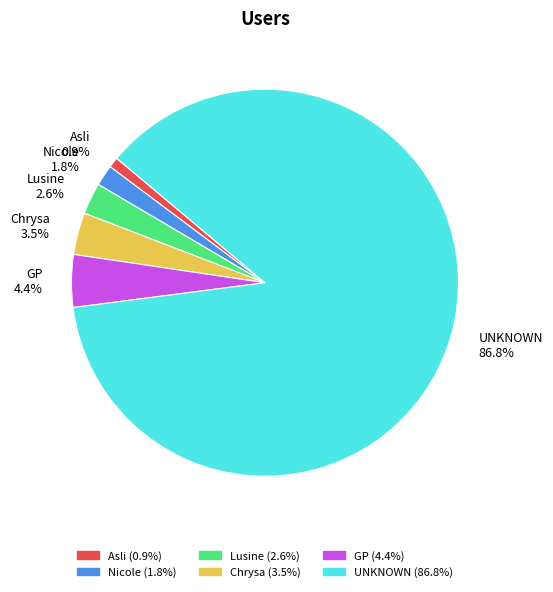

What percentage is the Lusine slice, to the nearest percent?

3%